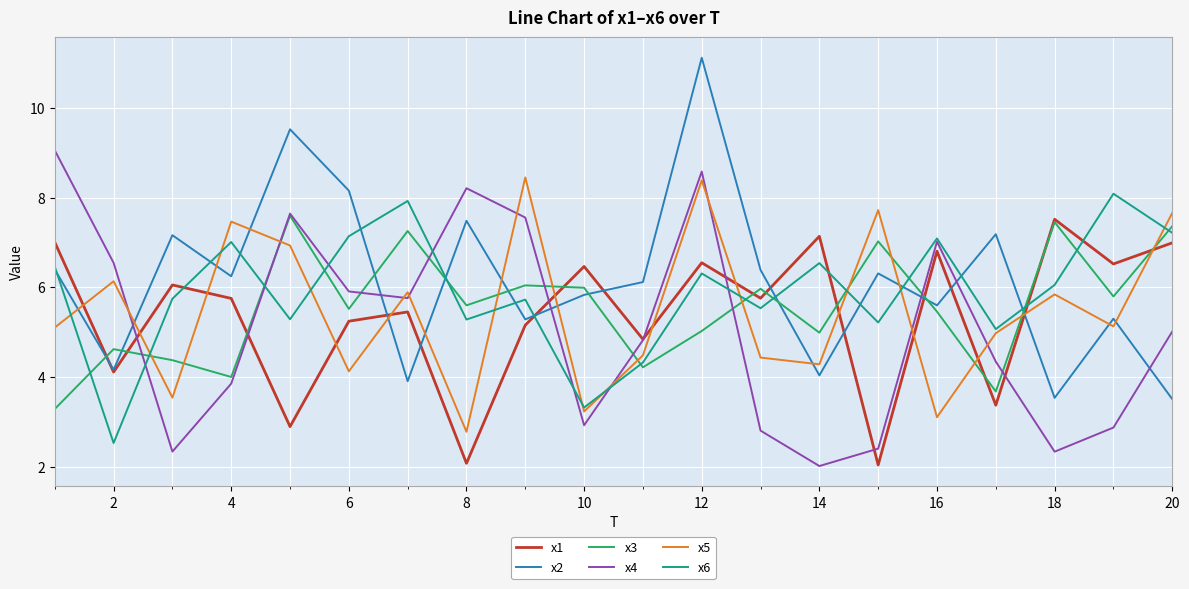

True or false: x5 and x1 cross at least once.

True